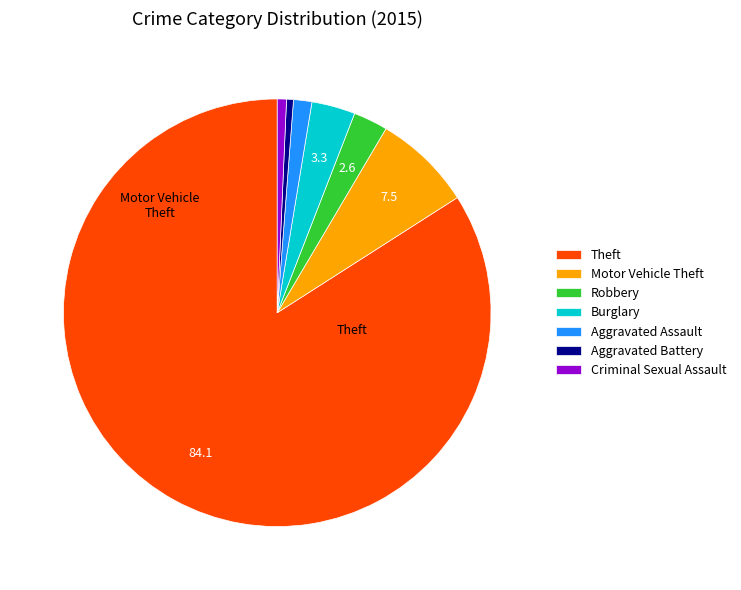

Which has a higher value, Aggravated Assault or Motor Vehicle Theft?

Motor Vehicle Theft